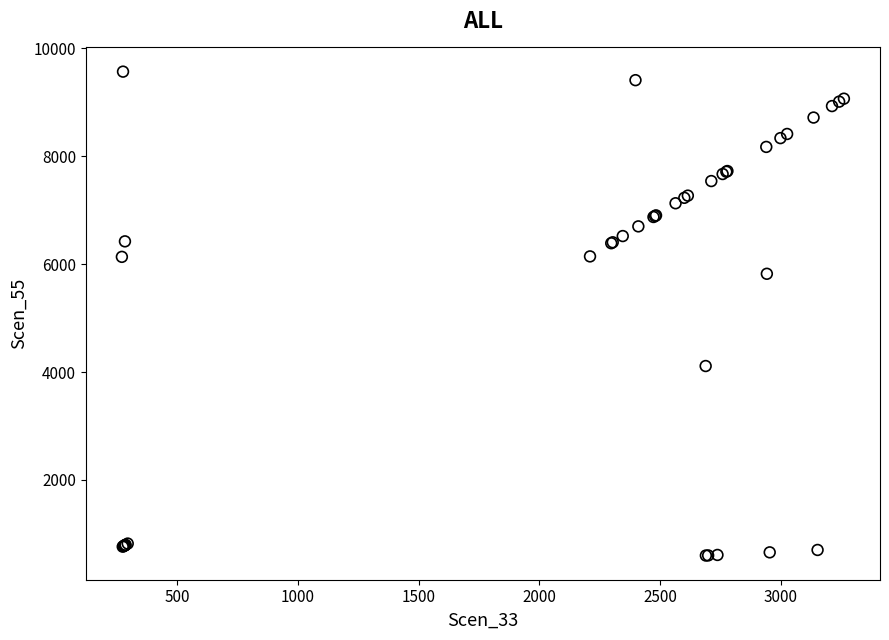

What Y value in the scatter plot is closest to 5082?

5820.2